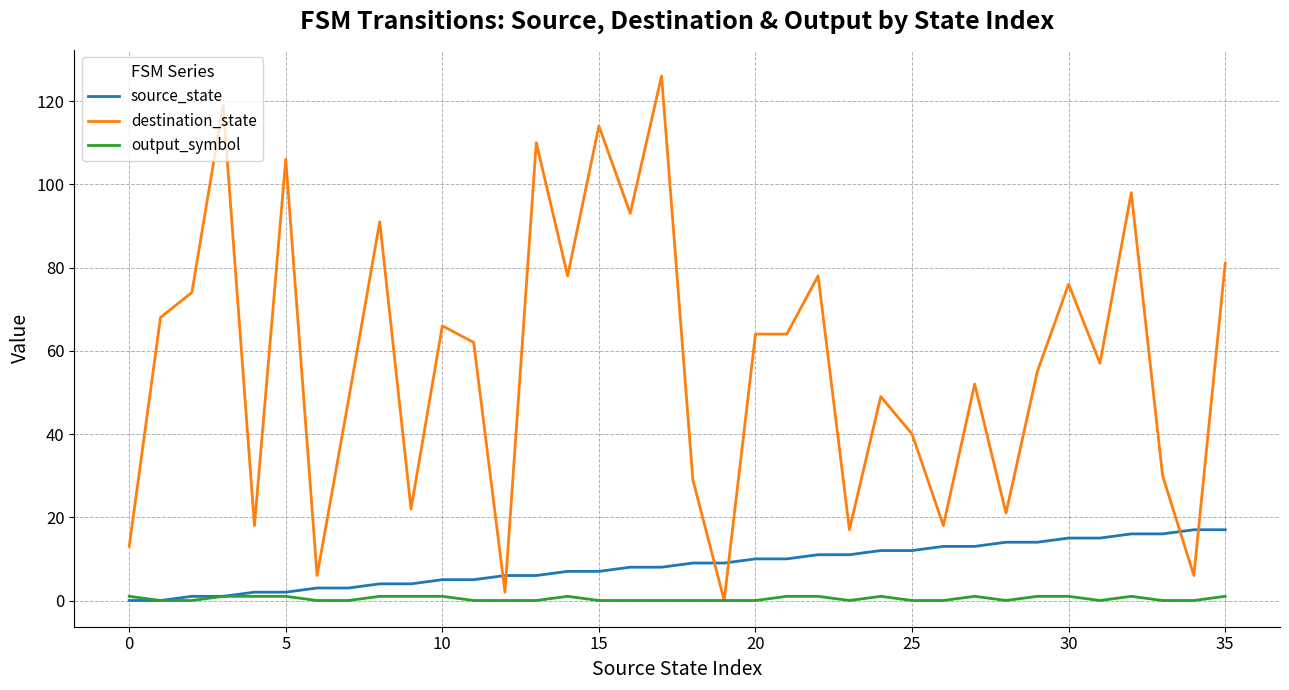

Rank the series by their maximum value, from highest to lowest.

destination_state, source_state, output_symbol